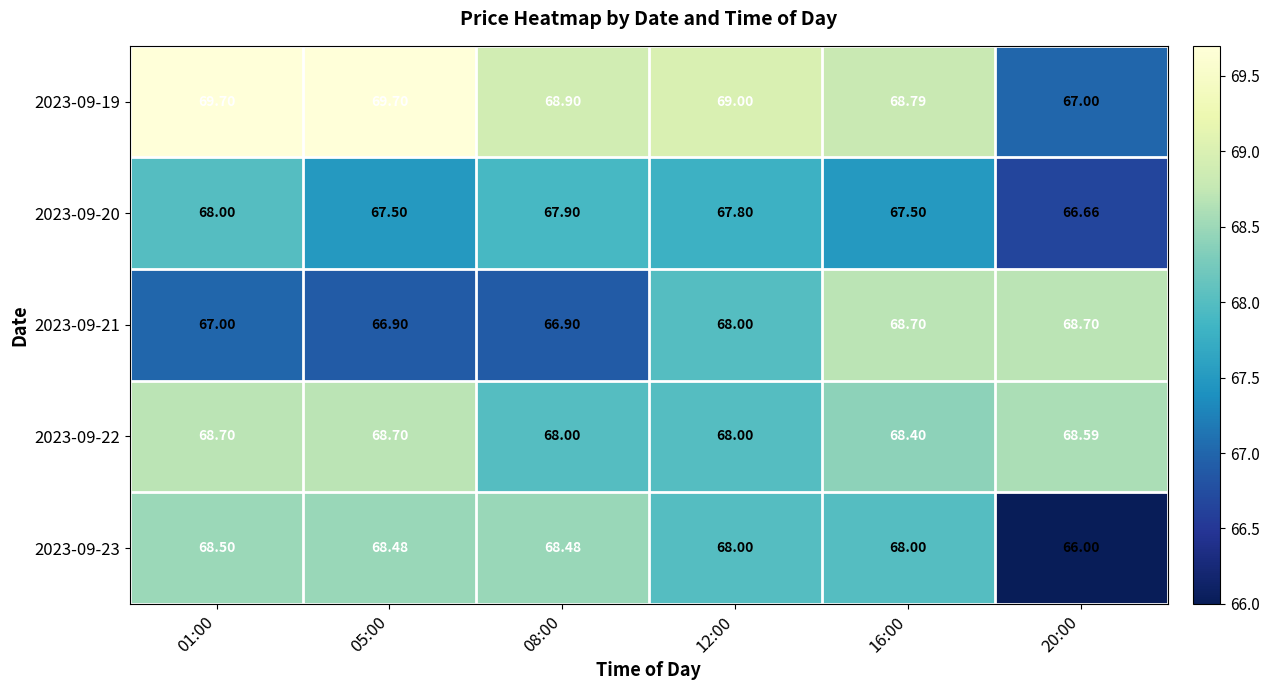

Is the value of 2023-09-19 at 12:00 greater than the value of 2023-09-20 at 01:00?

Yes